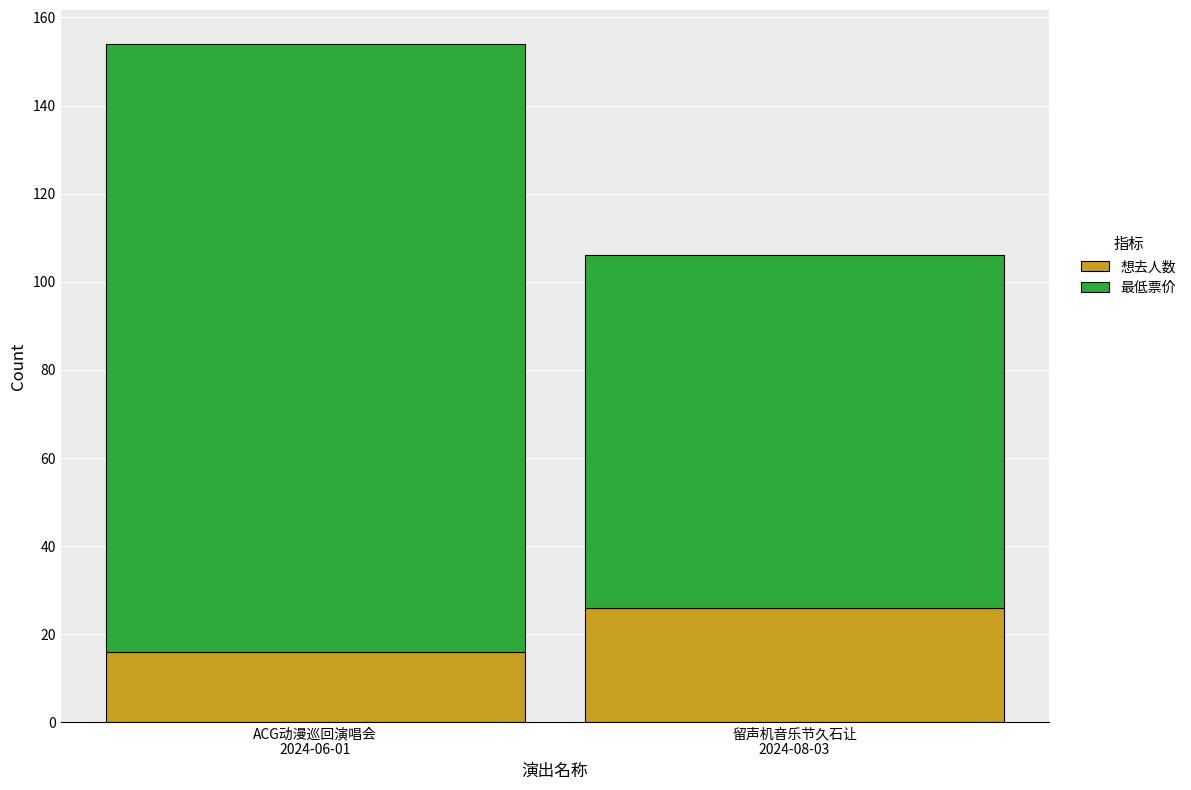

What is the highest value of the 想去人数 series?

26